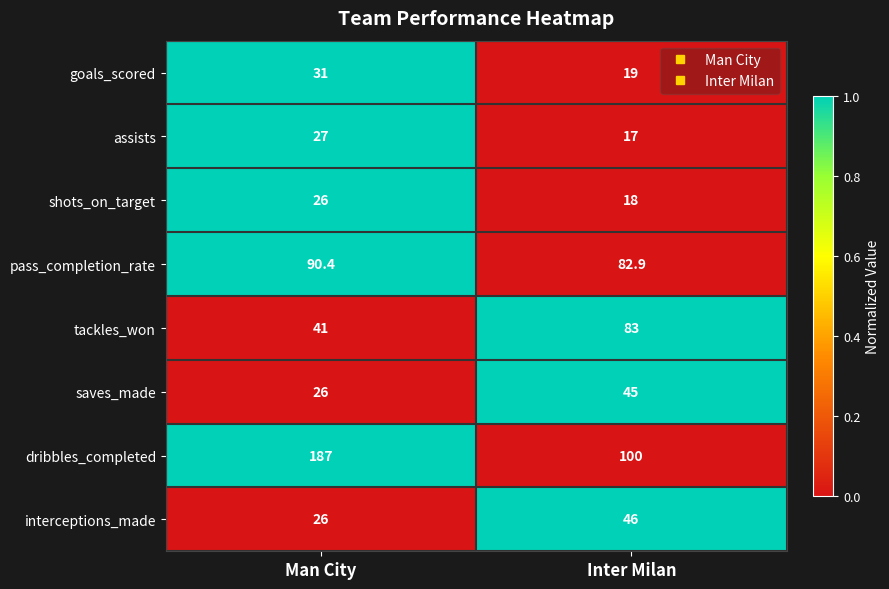

What is the total value across all series at Inter Milan?

410.9